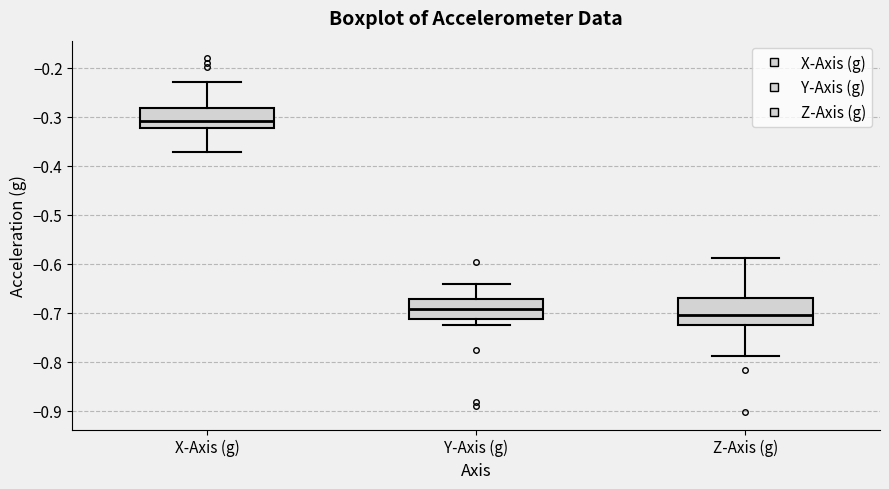

Which box's median line is the lowest?

Z-Axis (g)